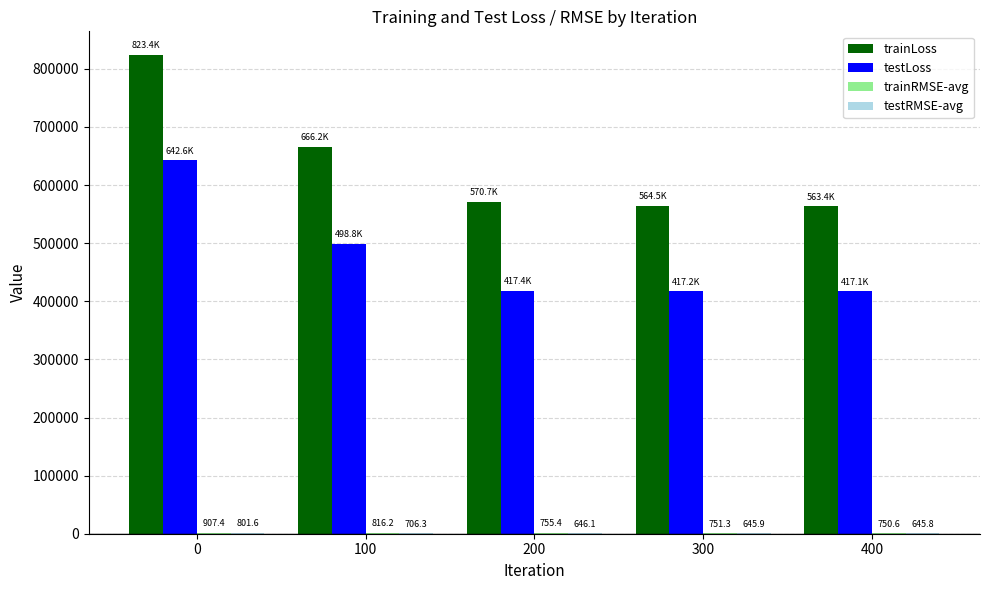

Does the chart contain stacked bars?

No